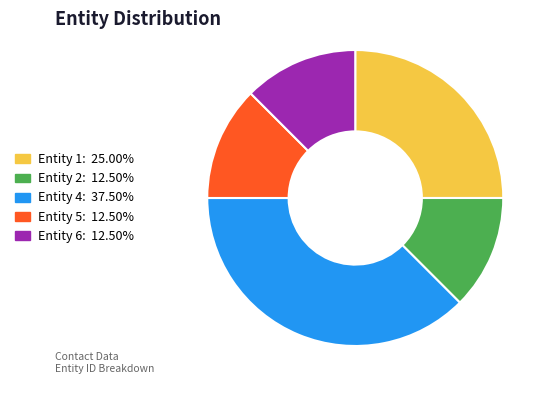

Does Entity 1: 25.00% represent more than half of the total?

No